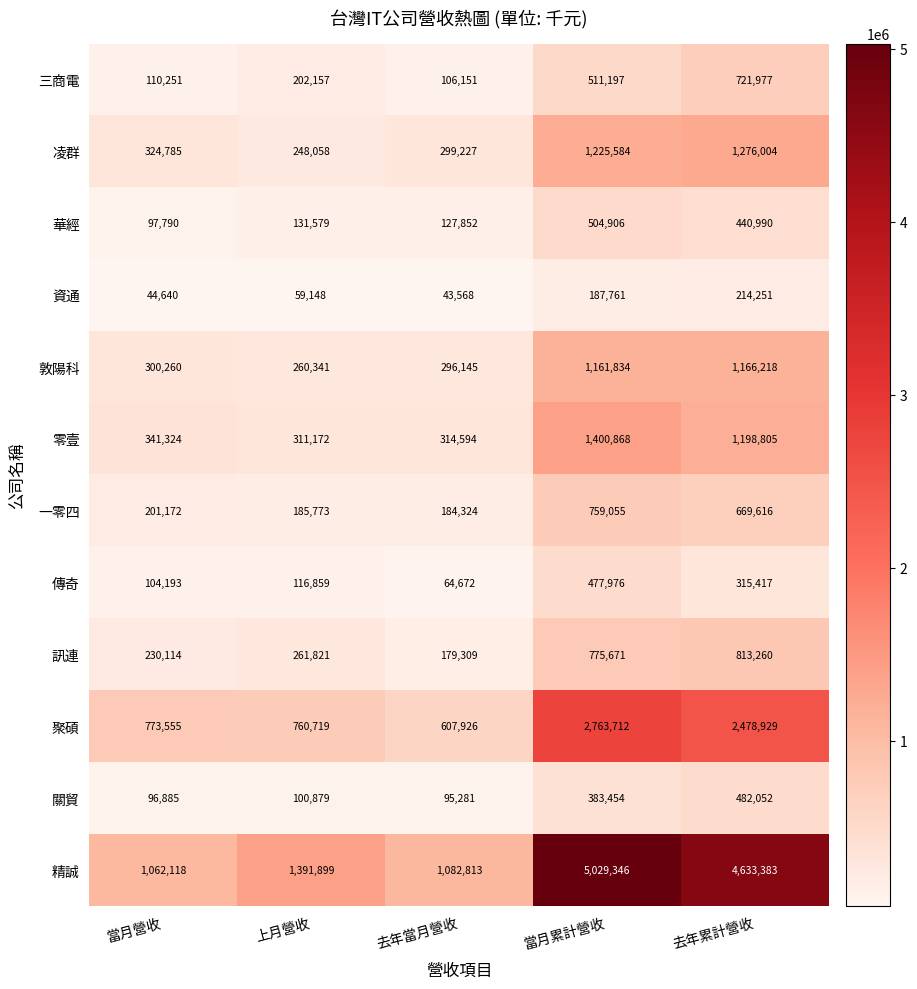

What is the spread (max minus min) of values at 當月累計營收?

4841585